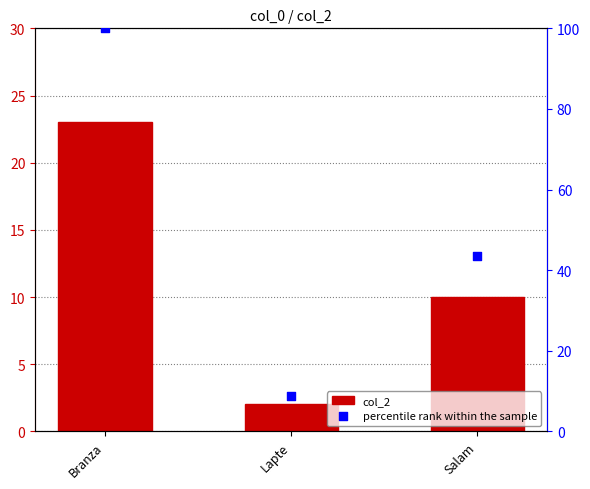

Which series has the widest spread of Y values?

percentile rank within the sample